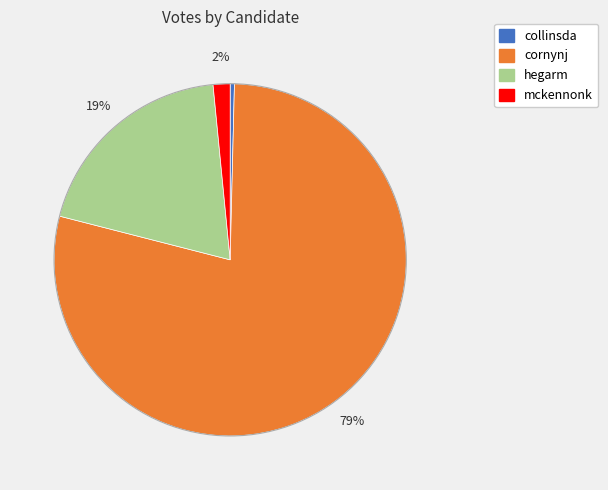

Does any single category account for the majority?

Yes